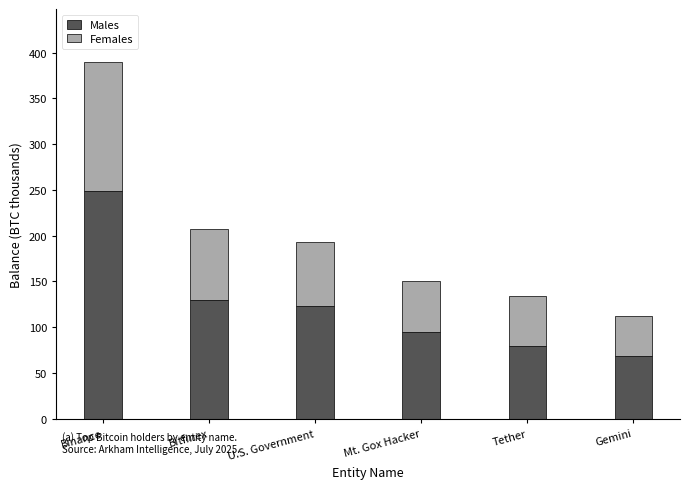

What are all the series names shown in the legend?

Males, Females